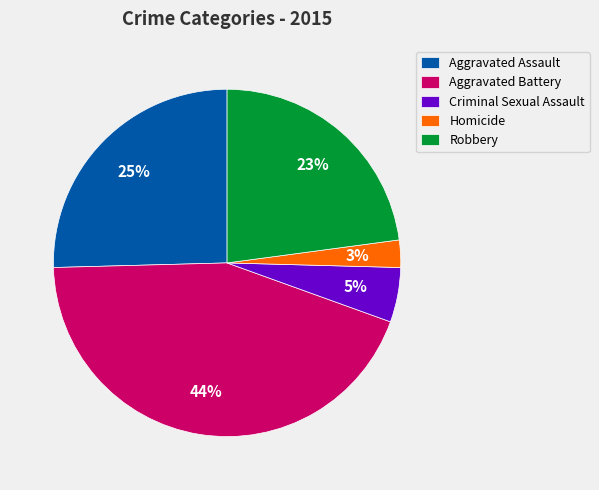

How many segments does this pie chart have?

5